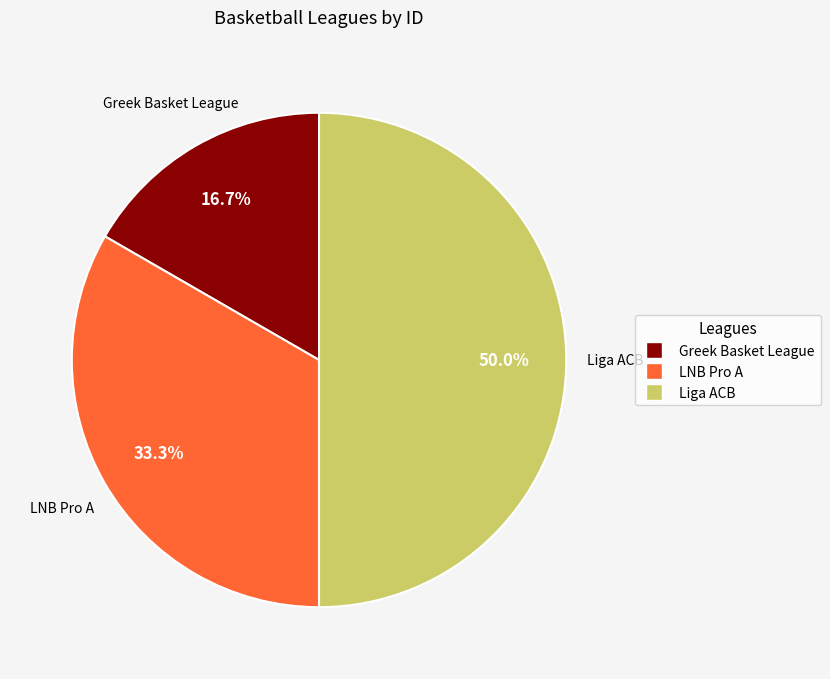

To the nearest percent, what is the difference between the largest and smallest slice percentages?

33%